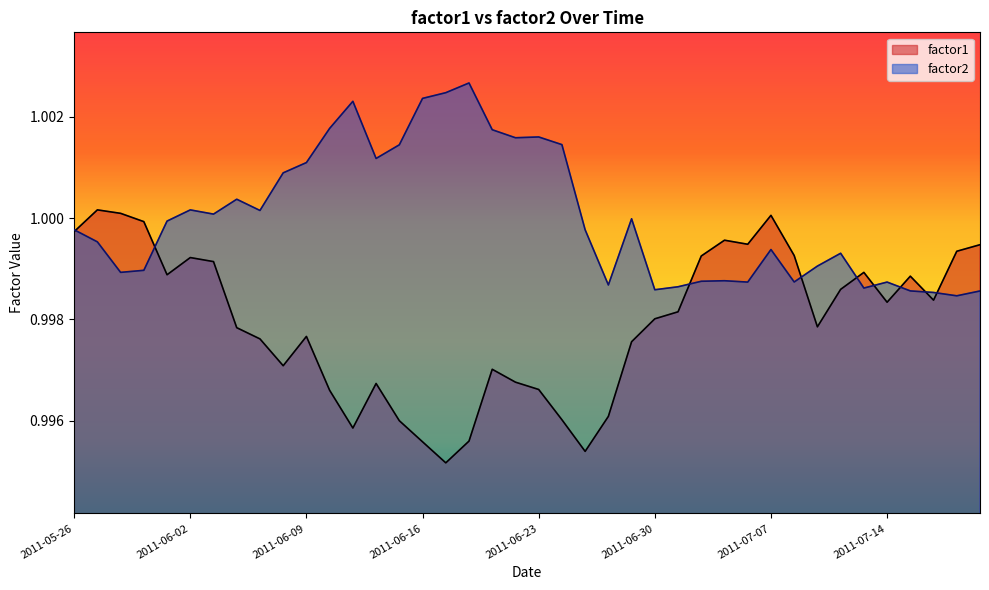

Reading right to left, transcribe all the data shown in this chart.

factor1: 2011-07-20=1.0	2011-07-19=1.0	2011-07-18=1.0	2011-07-15=1.0	2011-07-14=1.0	2011-07-13=1.0	2011-07-12=1.0	2011-07-11=1.0	2011-07-08=1.0	2011-07-07=1.0	2011-07-06=1.0	2011-07-05=1.0	2011-07-04=1.0	2011-07-01=1.0	2011-06-30=1.0	2011-06-29=1.0	2011-06-28=1.0	2011-06-27=1.0	2011-06-24=1.0	2011-06-23=1.0	2011-06-22=1.0	2011-06-21=1.0	2011-06-20=1.0	2011-06-17=1.0	2011-06-16=1.0	2011-06-15=1.0	2011-06-14=1.0	2011-06-13=1.0	2011-06-10=1.0	2011-06-09=1.0	2011-06-08=1.0	2011-06-07=1.0	2011-06-06=1.0	2011-06-03=1.0	2011-06-02=1.0	2011-06-01=1.0	2011-05-31=1.0	2011-05-30=1.0	2011-05-27=1.0	2011-05-26=1.0
factor2: 2011-07-20=1.0	2011-07-19=1.0	2011-07-18=1.0	2011-07-15=1.0	2011-07-14=1.0	2011-07-13=1.0	2011-07-12=1.0	2011-07-11=1.0	2011-07-08=1.0	2011-07-07=1.0	2011-07-06=1.0	2011-07-05=1.0	2011-07-04=1.0	2011-07-01=1.0	2011-06-30=1.0	2011-06-29=1.0	2011-06-28=1.0	2011-06-27=1.0	2011-06-24=1.0	2011-06-23=1.0	2011-06-22=1.0	2011-06-21=1.0	2011-06-20=1.0	2011-06-17=1.0	2011-06-16=1.0	2011-06-15=1.0	2011-06-14=1.0	2011-06-13=1.0	2011-06-10=1.0	2011-06-09=1.0	2011-06-08=1.0	2011-06-07=1.0	2011-06-06=1.0	2011-06-03=1.0	2011-06-02=1.0	2011-06-01=1.0	2011-05-31=1.0	2011-05-30=1.0	2011-05-27=1.0	2011-05-26=1.0